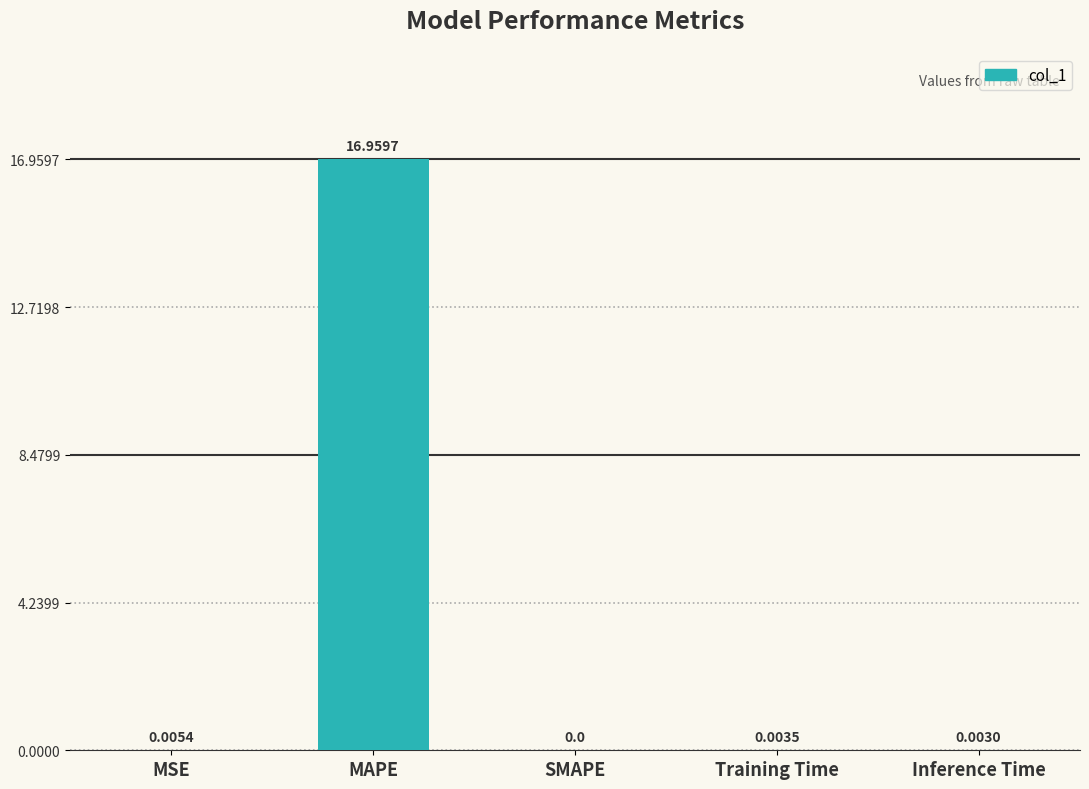

What is the change in value from MAPE to SMAPE?

-17.0